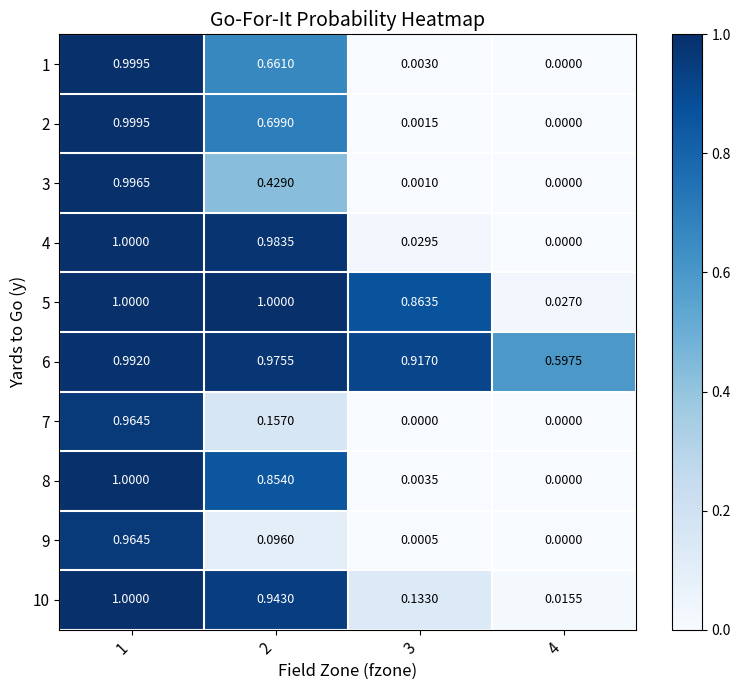

Is the value of 6 at 2 greater than the value of 10 at 1?

No